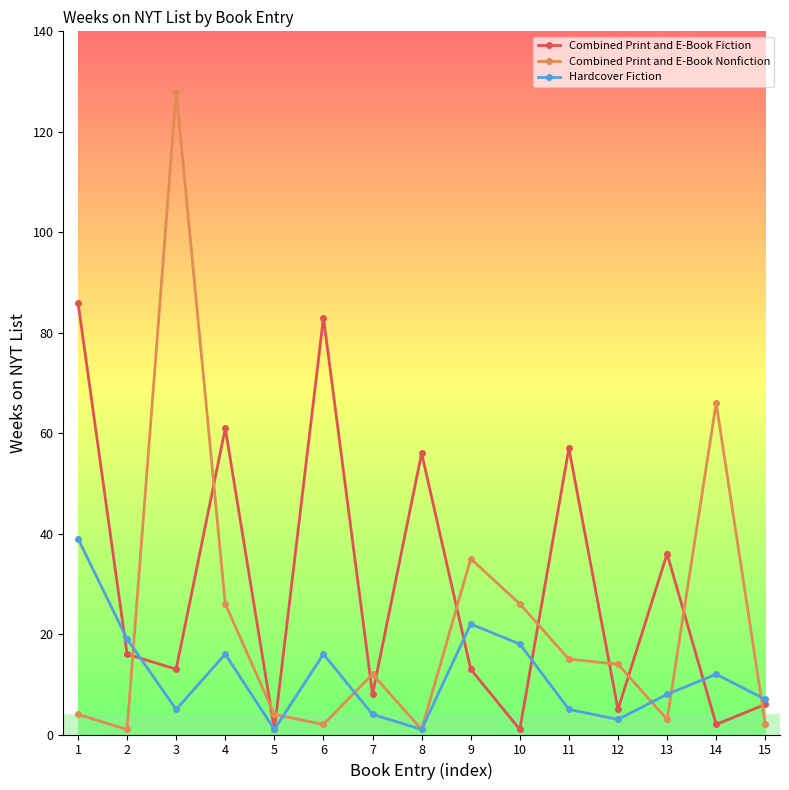

Between 1 and 2, which series saw the biggest shift?

Combined Print and E-Book Fiction